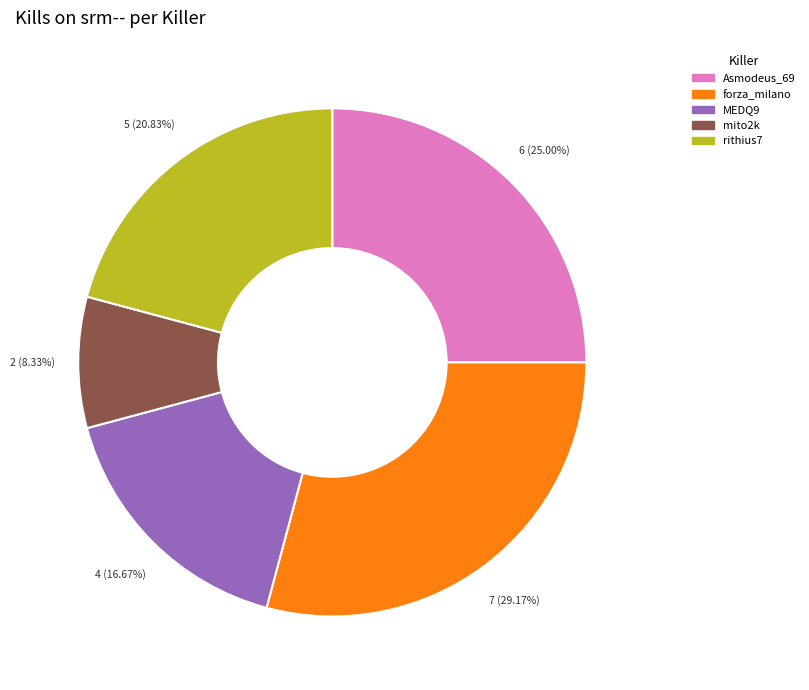

How many slices are in this pie chart?

5